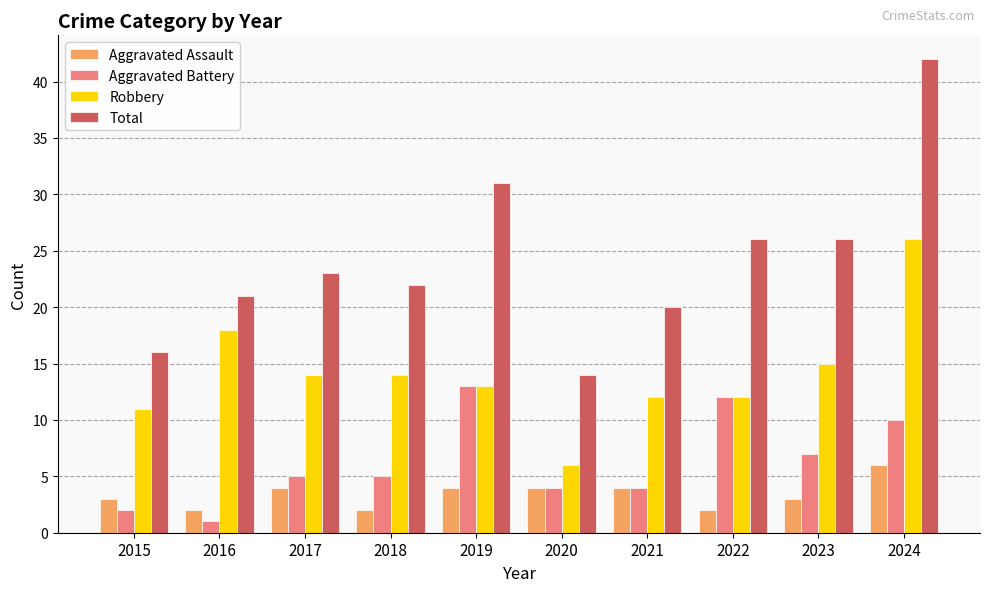

The value of Robbery at 2017 is 5. True or false?

False